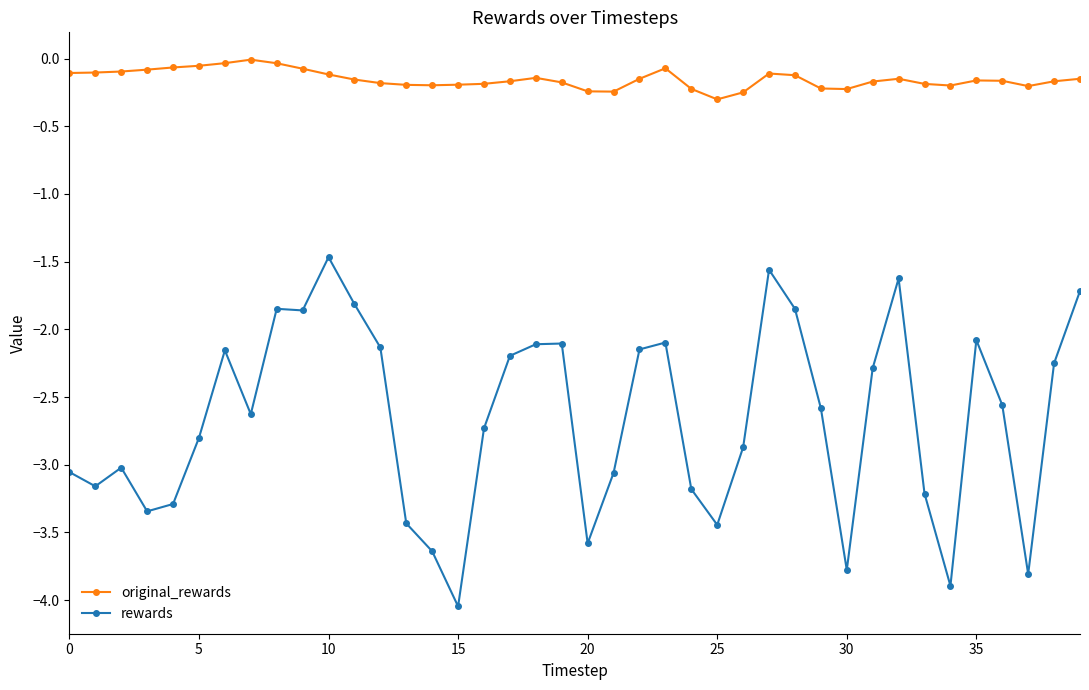

Which series has the largest range (max minus min)?

rewards